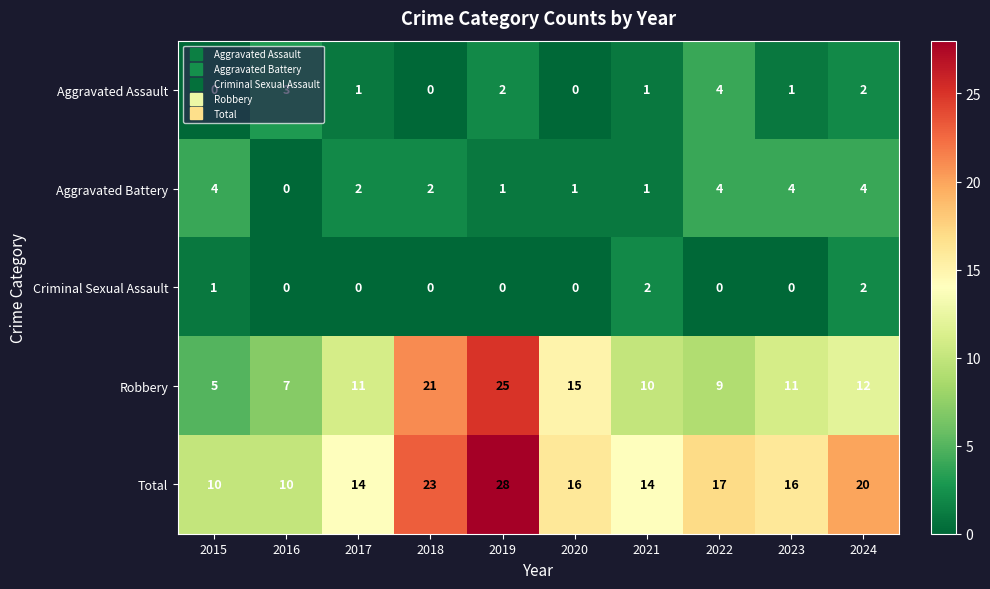

What is the spread (max minus min) of values at 2020?

16